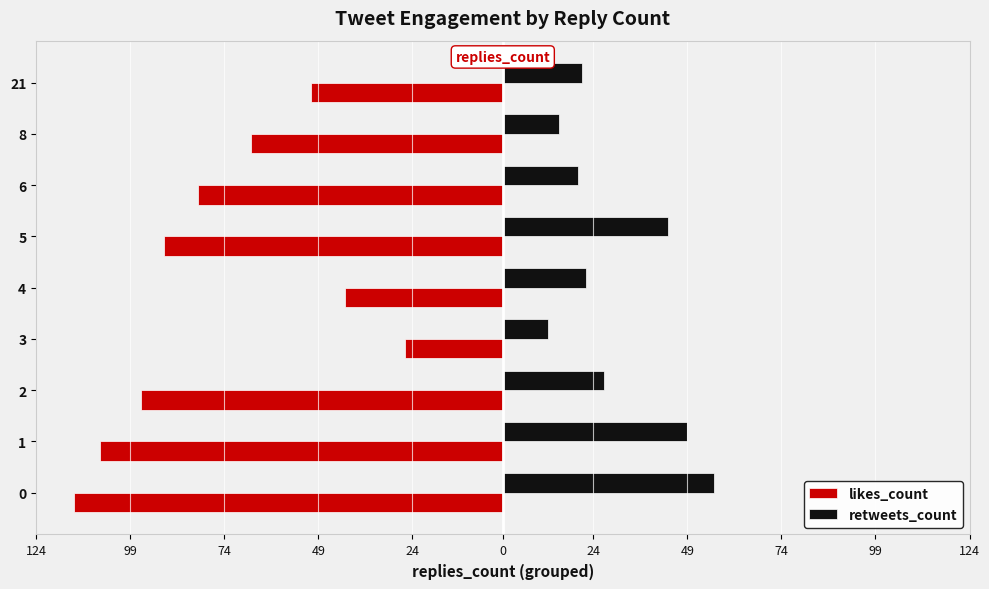

What are all the series names shown in the legend?

likes_count, retweets_count